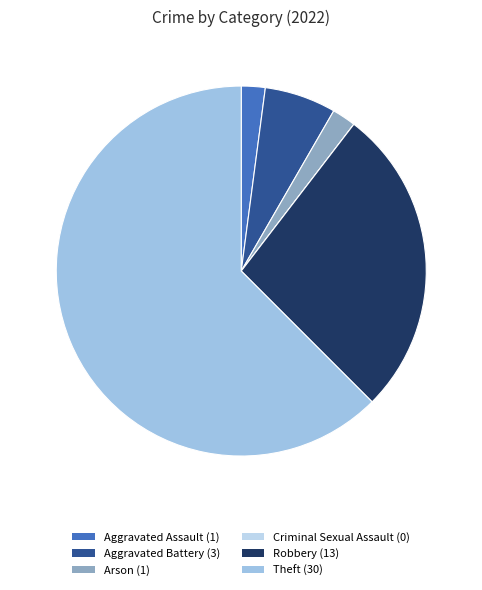

Does any single category account for the majority?

Yes